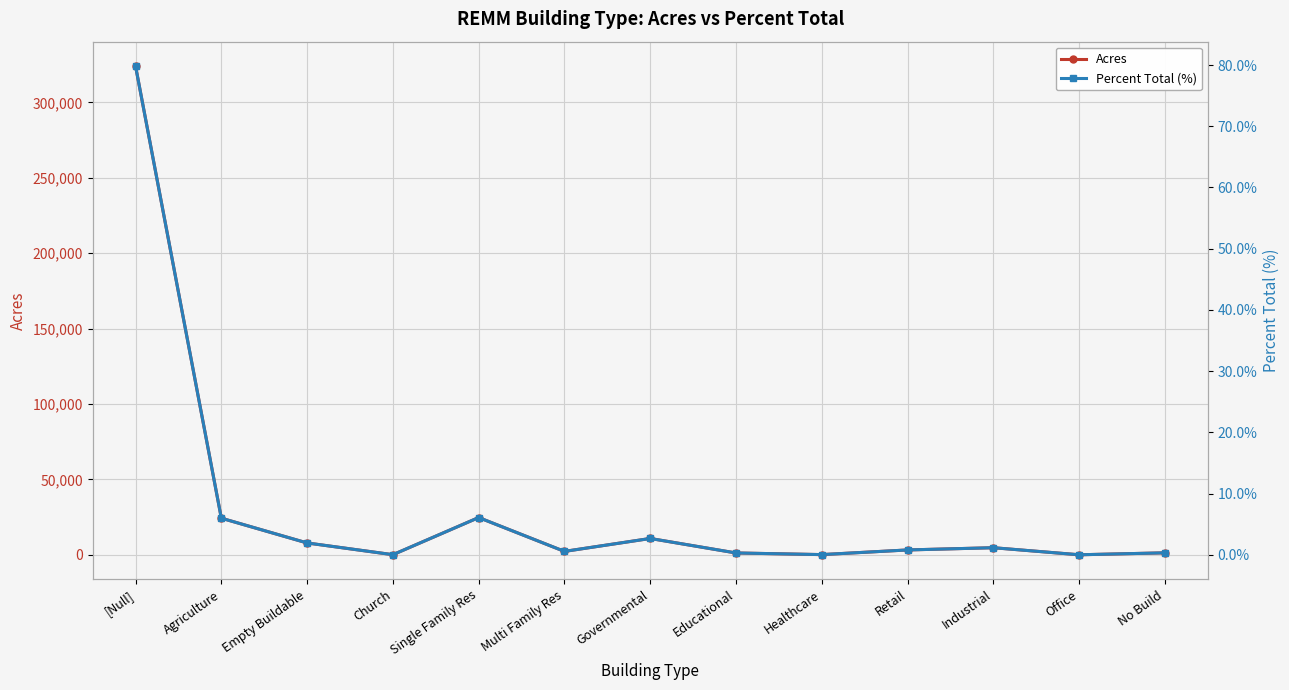

Reading left to right, what are all the values shown in this chart?

Acres: 324115.0	24305.0	7879.0	98.0	24729.0	2279.0	10852.0	1237.0	153.0	3243.0	4724.0	38.0	1331.0
Percent Total (%): 79.8	6.0	1.9	0.0	6.1	0.6	2.7	0.3	0.0	0.8	1.2	0.0	0.3